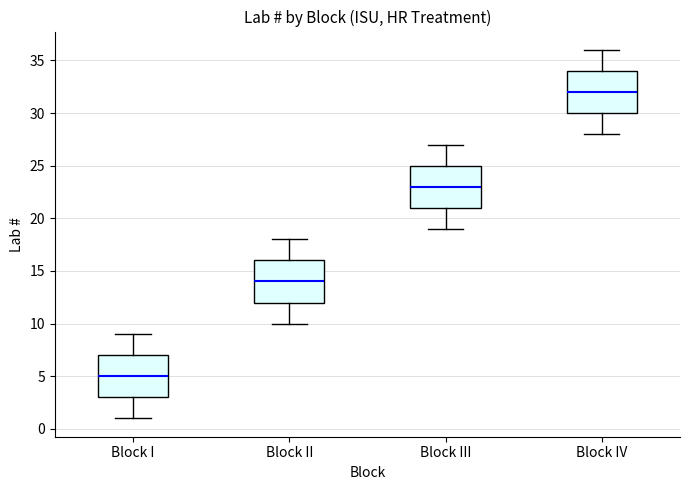

Reading left to right, transcribe this box plot: for each box, give where its median line is, the range the box spans, and where its two whiskers end, as read against the y-axis. The values are not printed on the chart, so give them approximately, as read against the axis.

Block I: median 5, box 3 to 7, whiskers 1 to 9
Block II: median 14, box 12 to 16, whiskers 10 to 18
Block III: median 23, box 21 to 25, whiskers 19 to 27
Block IV: median 32, box 30 to 34, whiskers 28 to 36